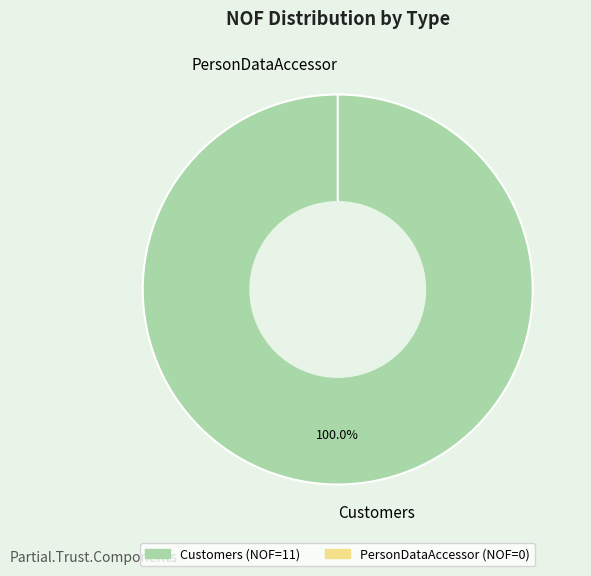

What is the change in value from Customers to PersonDataAccessor?

-11